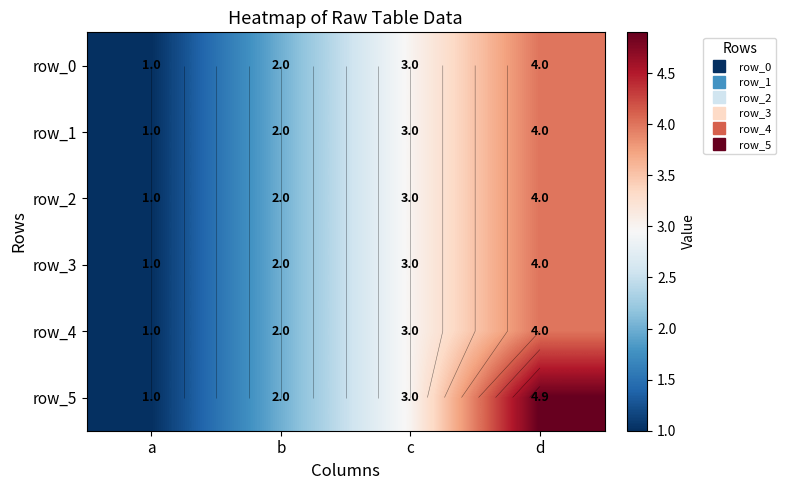

Reading right to left, extract all data points from this chart.

row_0: 4.0	3.0	2.0	1.0
row_1: 4.0	3.0	2.0	1.0
row_2: 4.0	3.0	2.0	1.0
row_3: 4.0	3.0	2.0	1.0
row_4: 4.0	3.0	2.0	1.0
row_5: 4.9	3.0	2.0	1.0